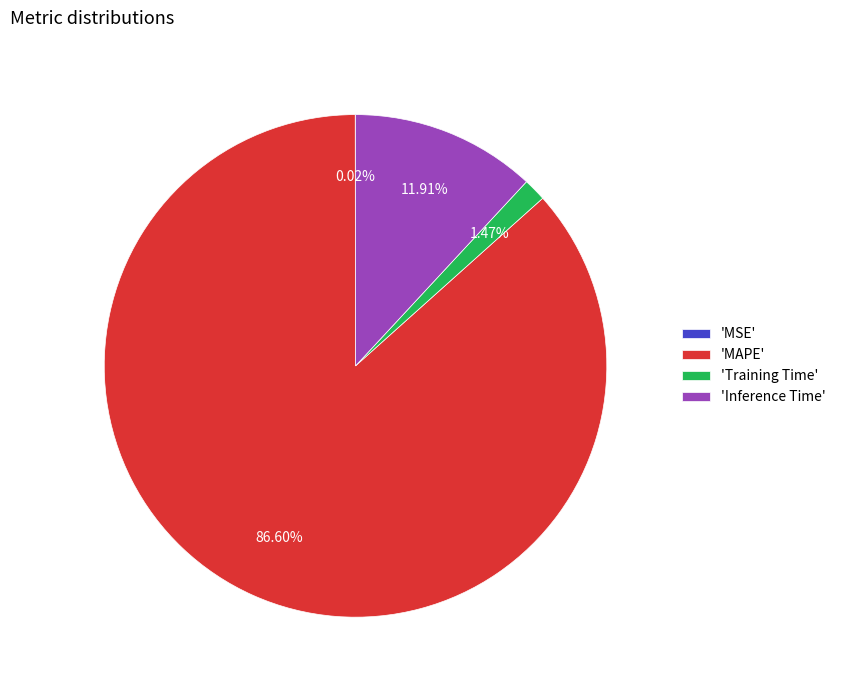

What is the majority slice?

'MAPE'